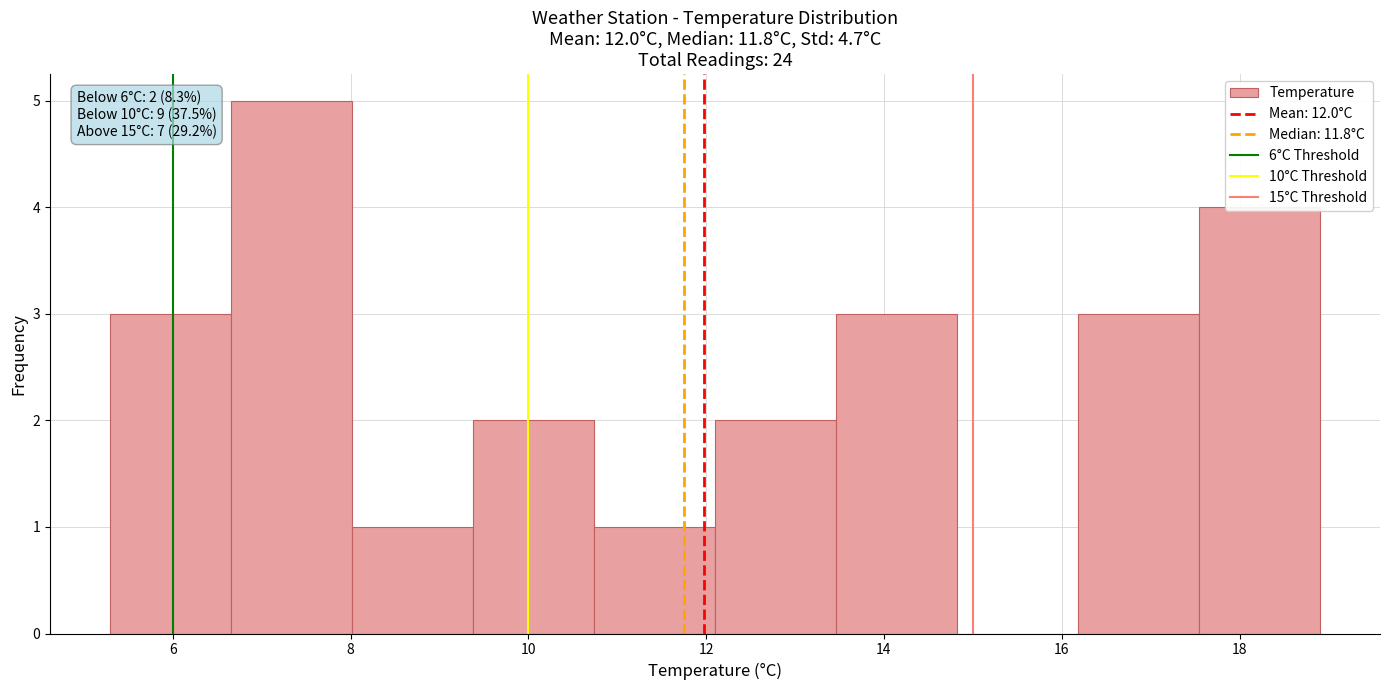

Which range on the x-axis has the tallest bar?

6.66 to 8.02